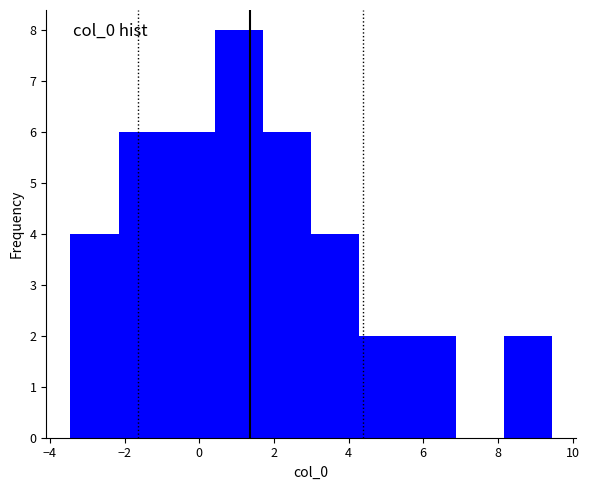

How tall is the bar that spans -2.2 to -0.8 on the x-axis? Neither the bar edges nor the heights are printed on the chart, so give them approximately, as read against the axes.

6